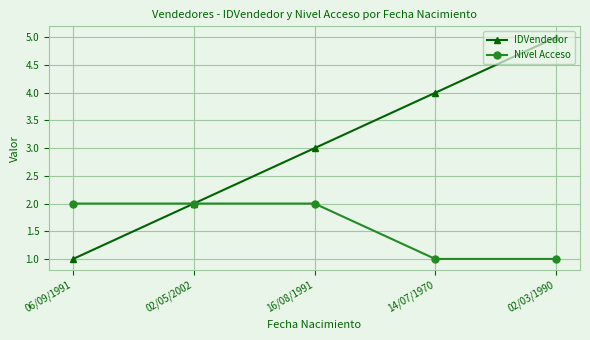

How many lines are shown in the chart?

2